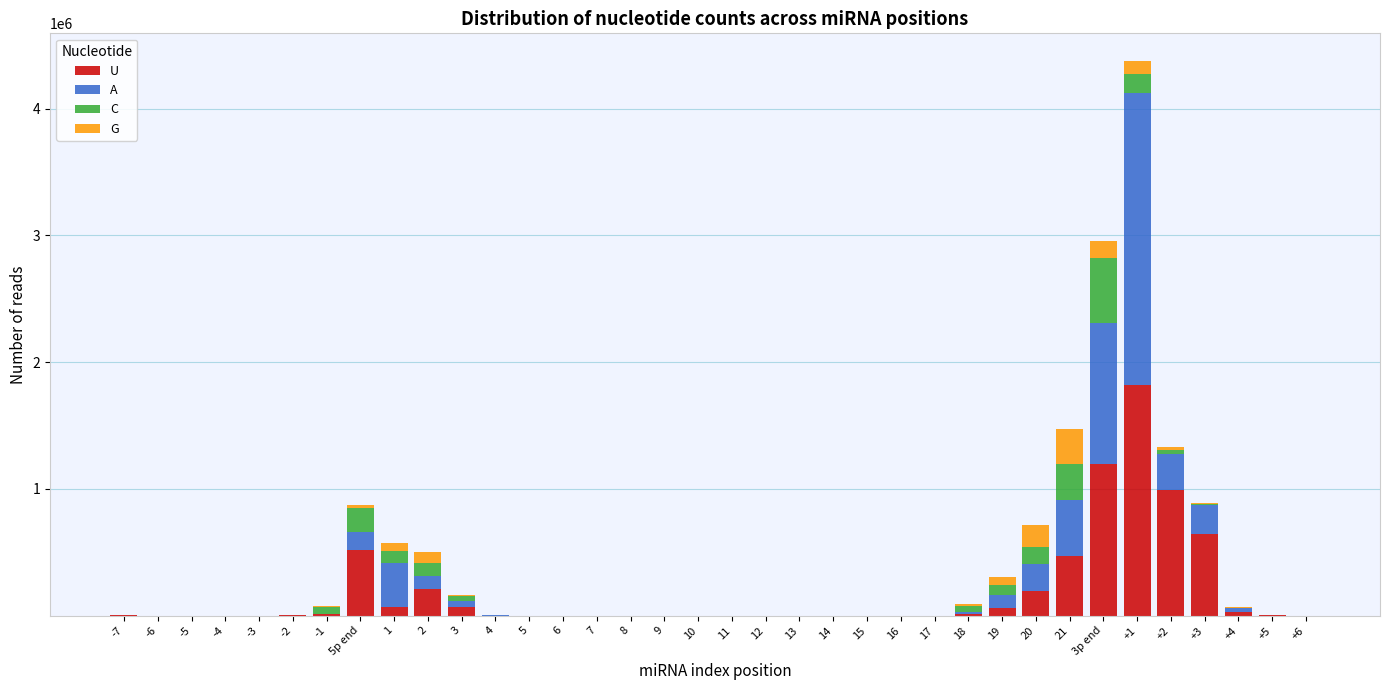

What is the highest value of the U series?

1818132